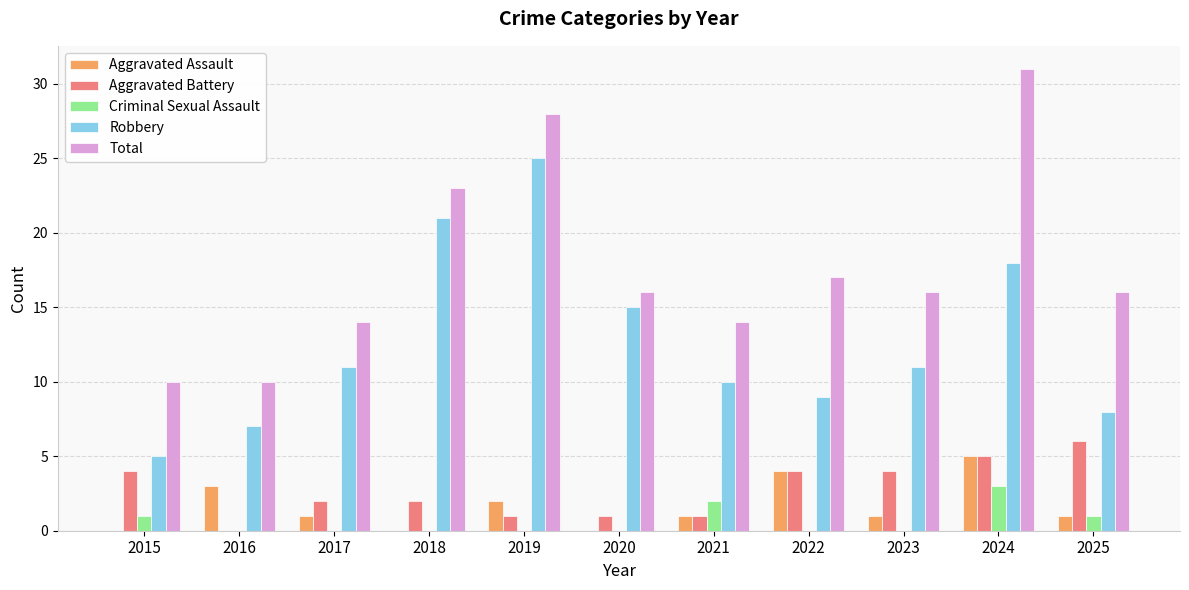

Count the number of categories in the chart.

11